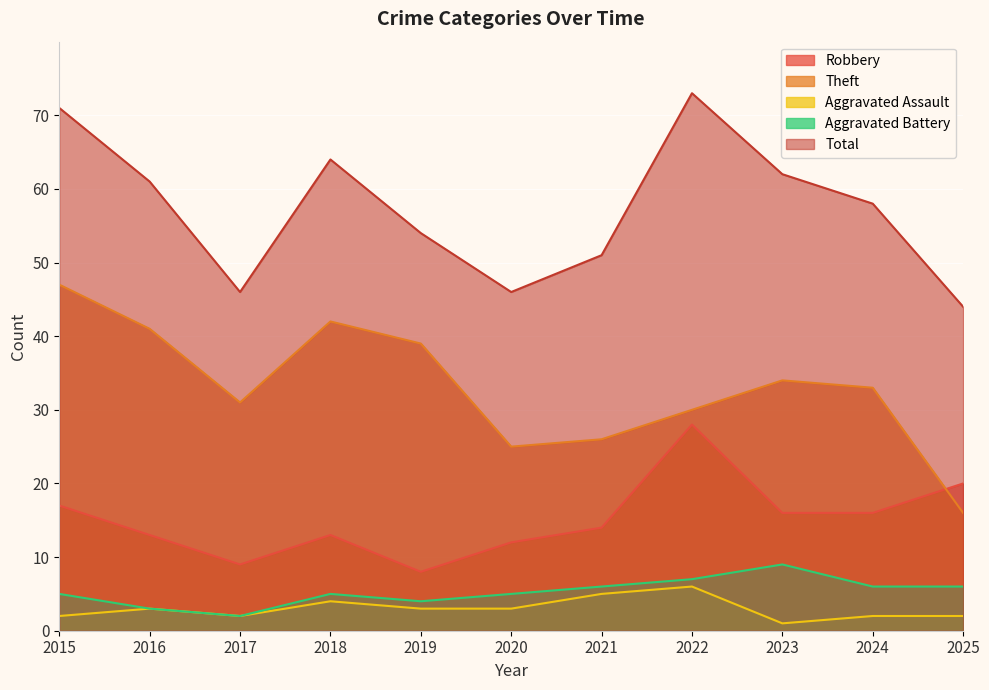

What are all the series names shown in the legend?

Robbery, Theft, Aggravated Assault, Aggravated Battery, Total